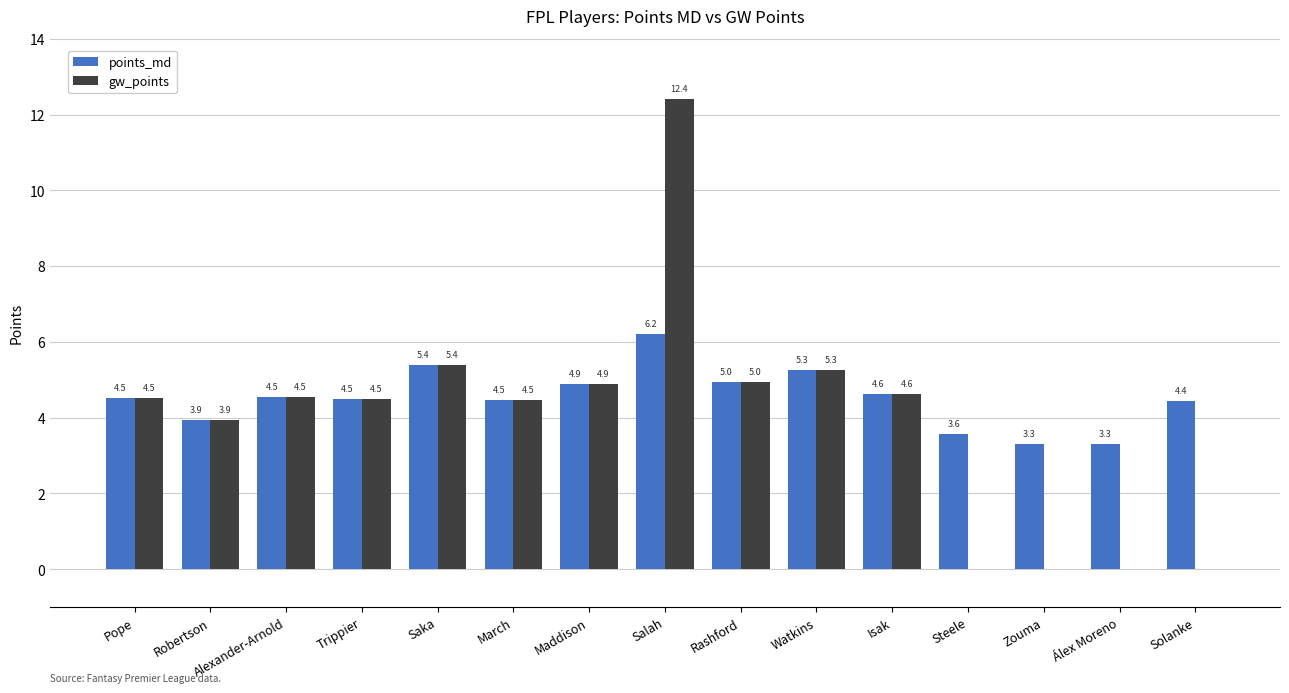

At which category is the sum across all series the highest?

Salah